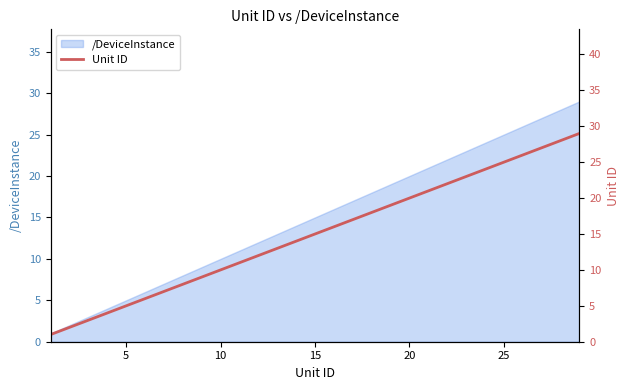

What is the maximum value shown in the chart?

29